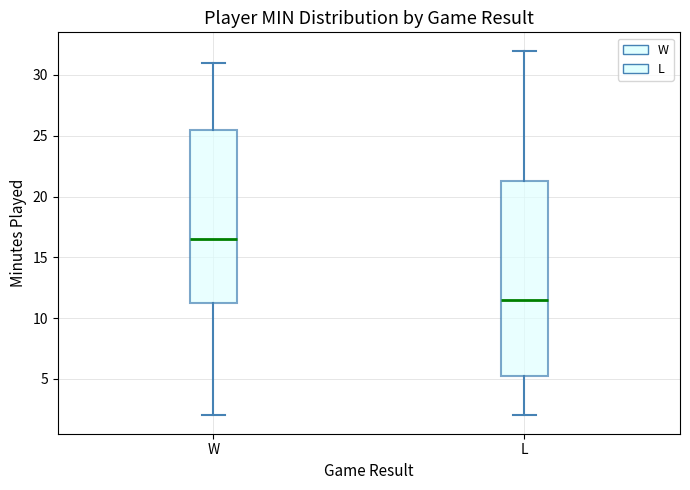

Reading left to right, transcribe this box plot: for each box, give where its median line is, the range the box spans, and where its two whiskers end, as read against the y-axis. The values are not printed on the chart, so give them approximately, as read against the axis.

W: median 16.5, box 11.5 to 25.5, whiskers 2.0 to 31.0
L: median 11.5, box 5.5 to 21.5, whiskers 2.0 to 32.0